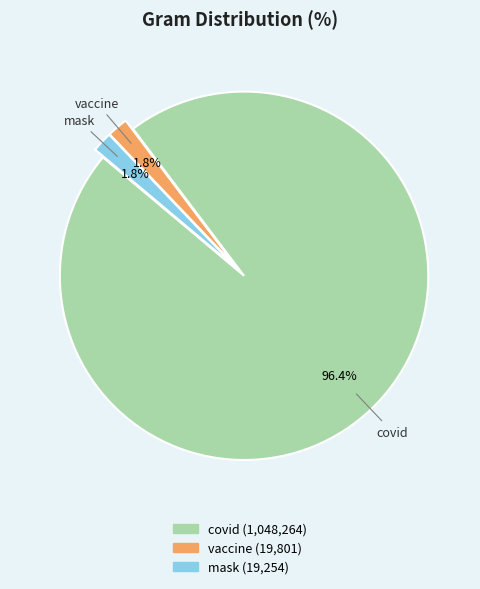

What is the majority slice?

covid